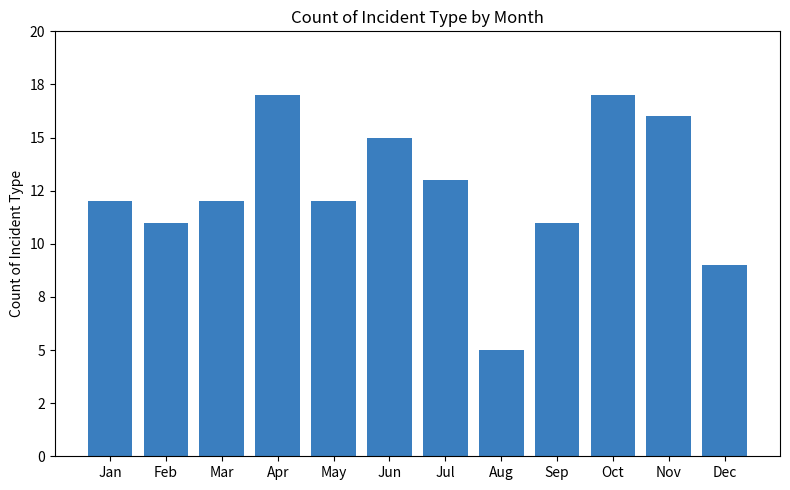

How many values exceed 12?

5